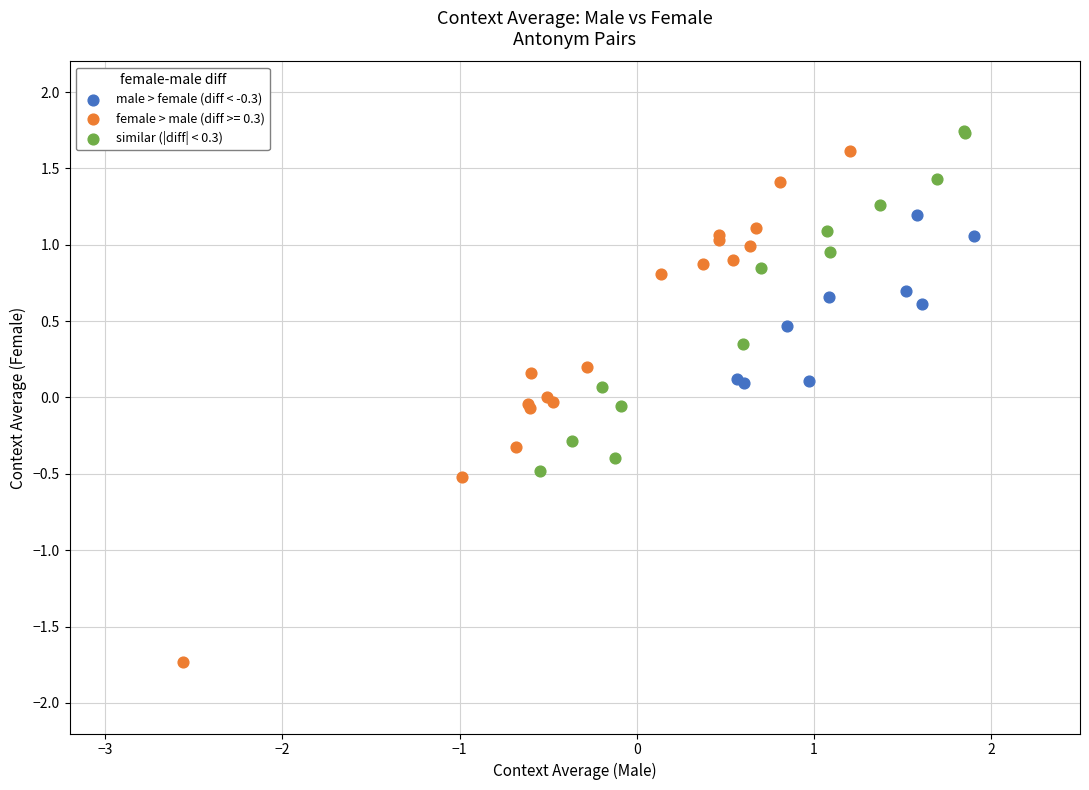

Which series has the largest Y range (max minus min)?

female > male (diff >= 0.3)